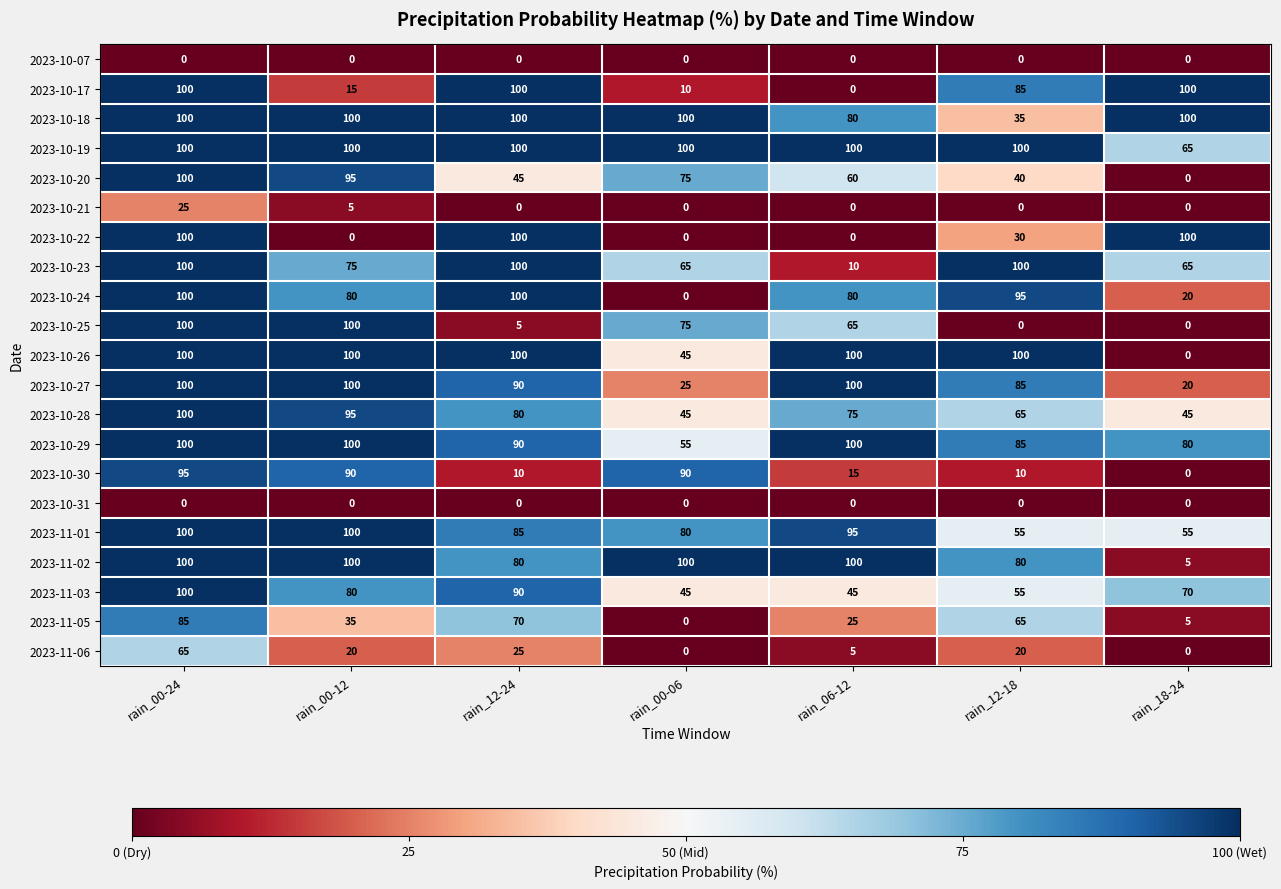

Which series changed the most between rain_00-12 and rain_00-06?

2023-10-24